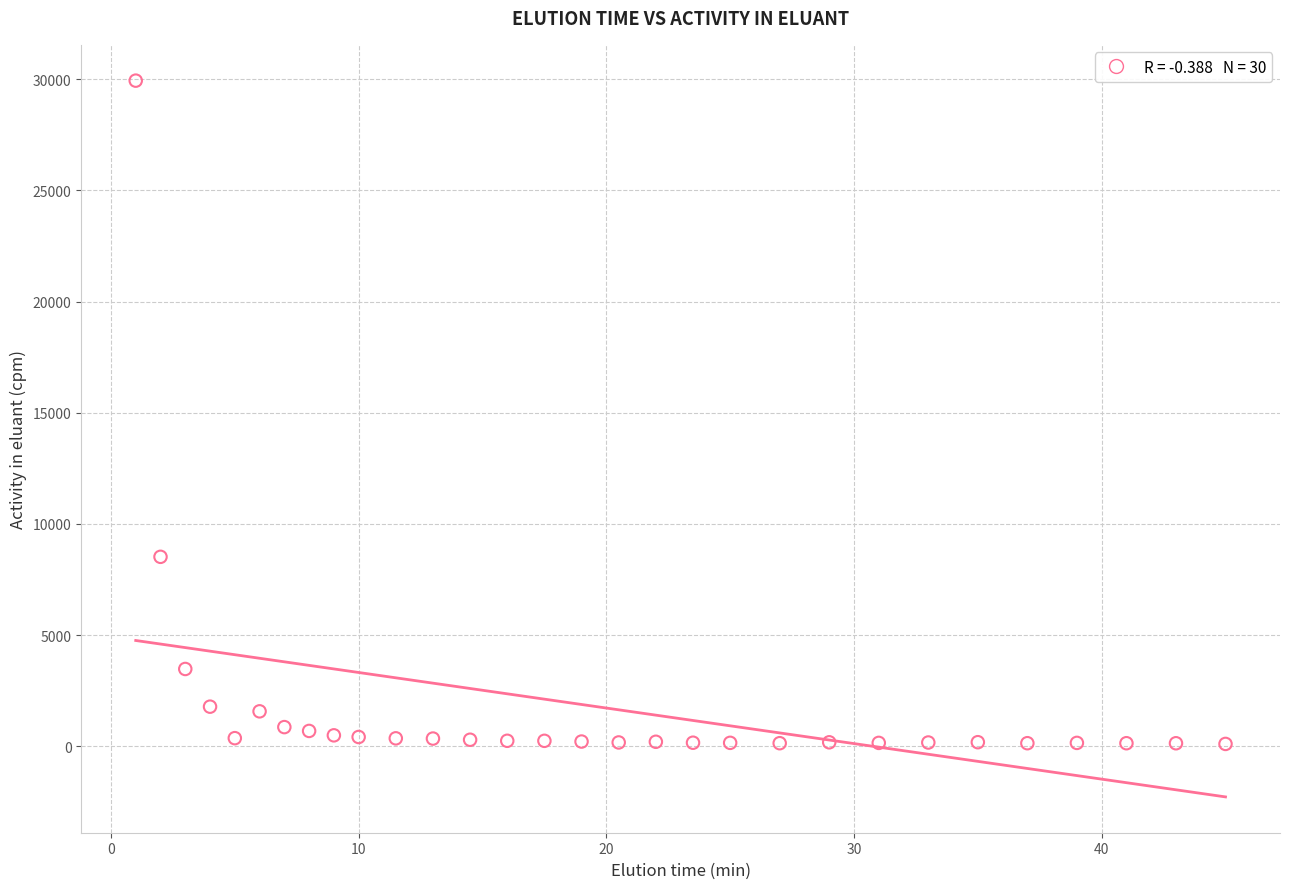

What is the range of Y values (max minus min)?

29840.4